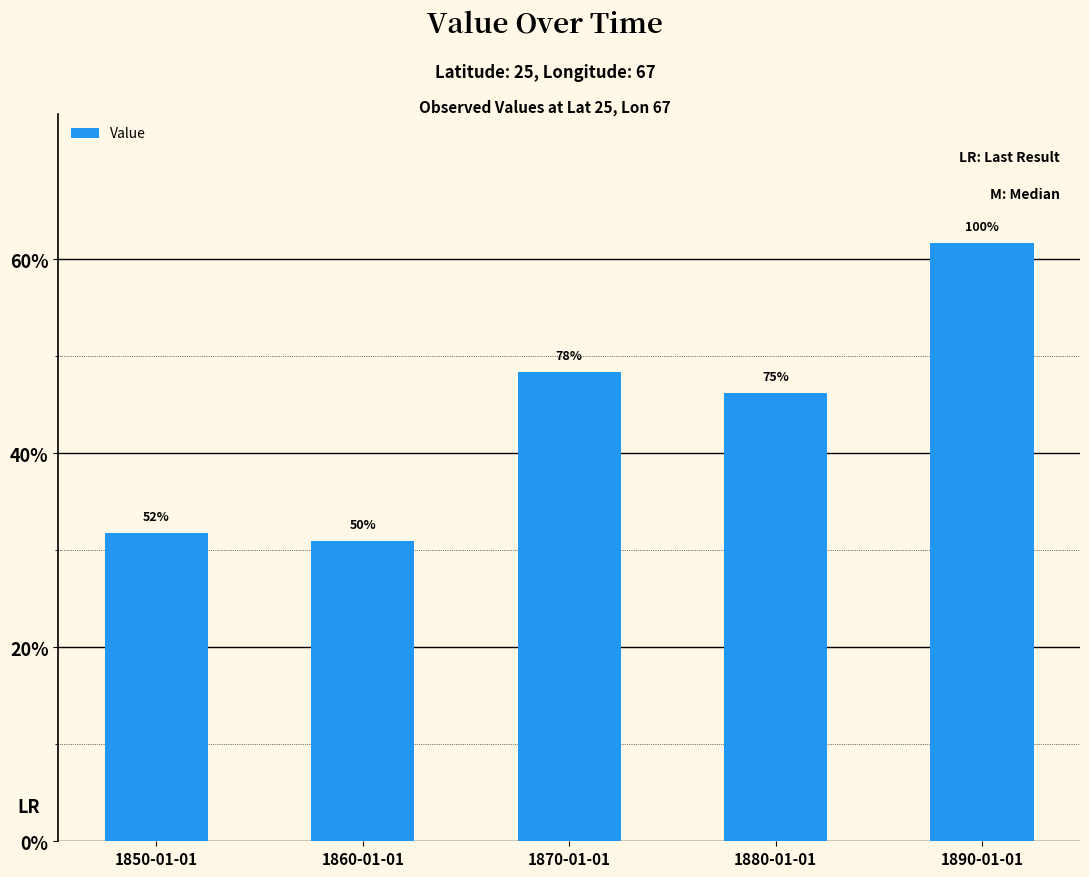

What is the change in value from 1850-01-01 to 1880-01-01?

+0.1